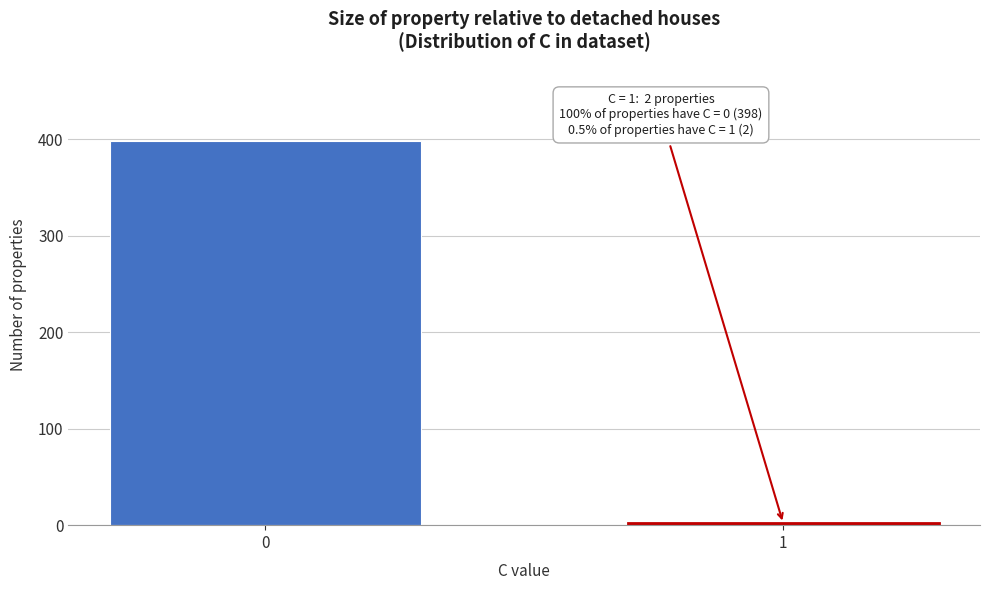

Reading left to right, transcribe all the data shown in this chart.

398	2